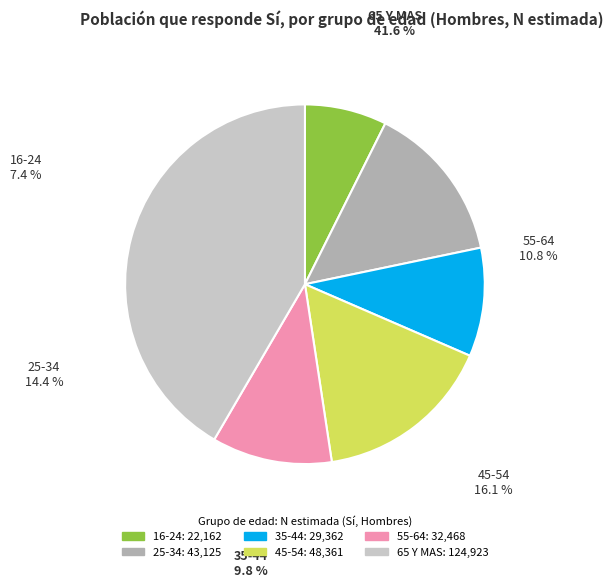

Count the number of slices in the pie.

6